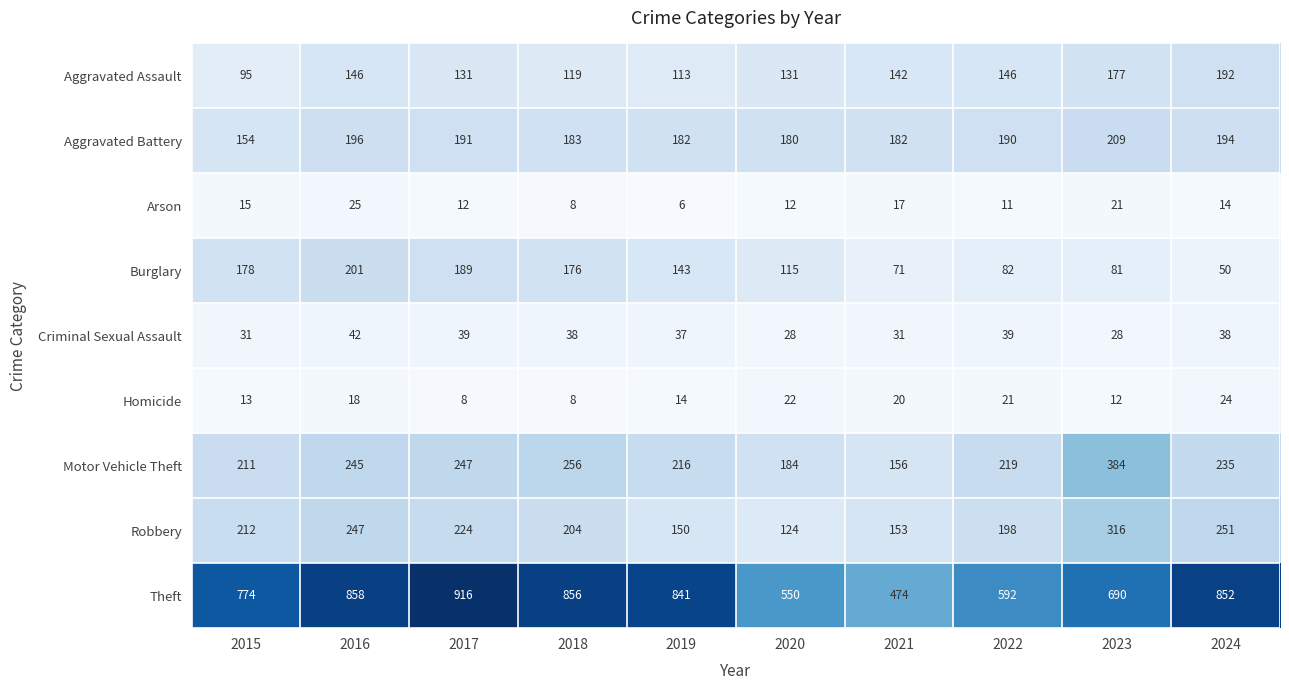

At how many categories does at least one series exceed 217?

10